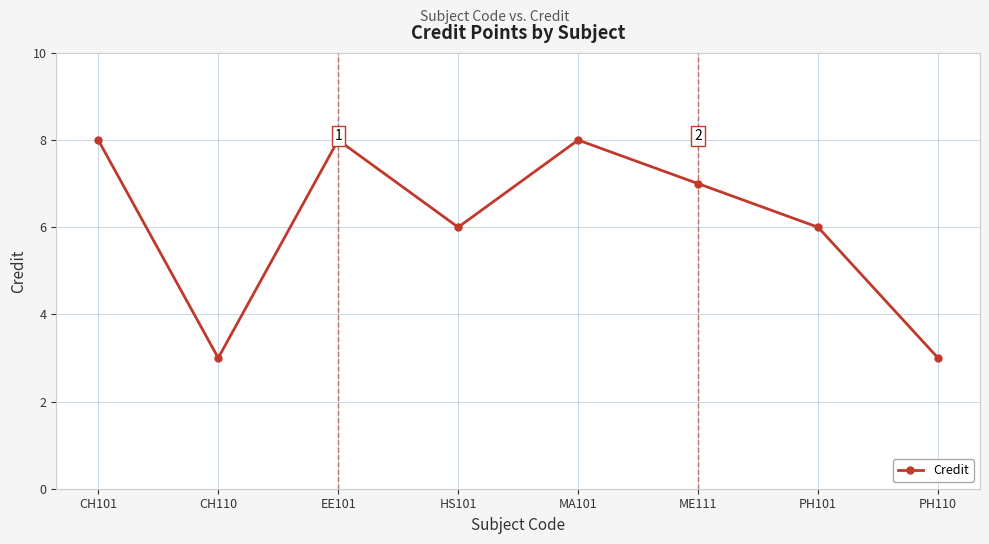

How many interior local valleys (lower than both neighbors) does the data have?

2